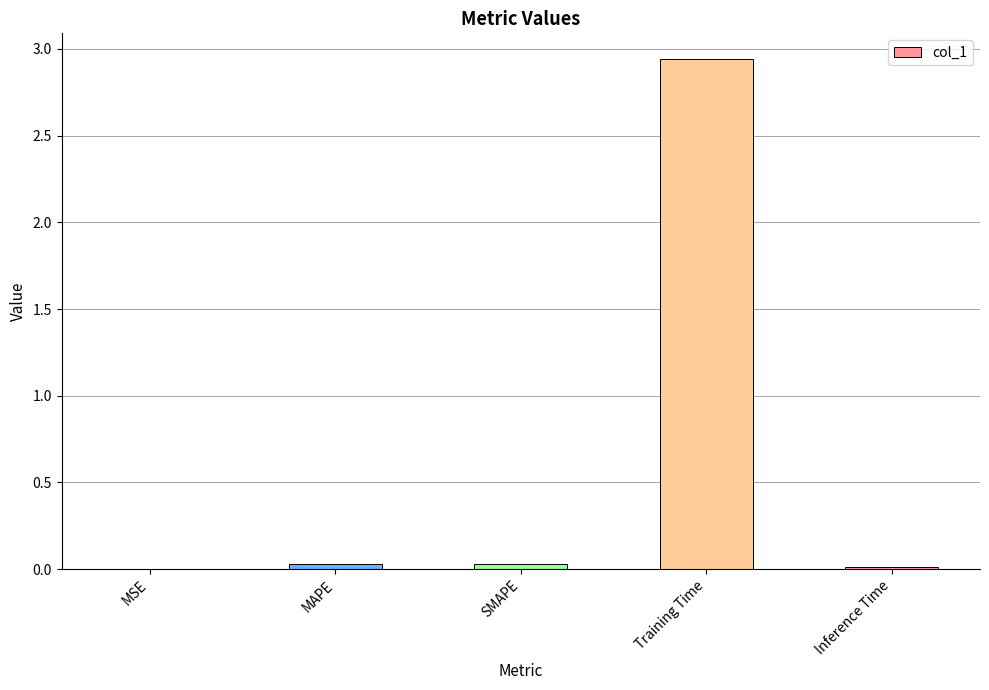

What is the change in value from SMAPE to Training Time?

+2.9